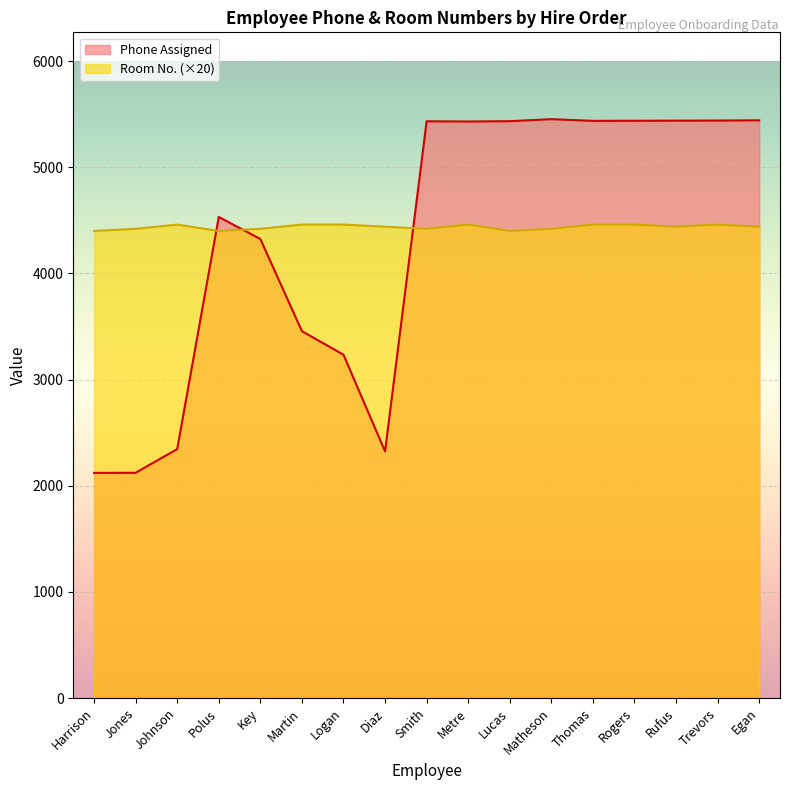

What is the maximum value for Room No.?

4460